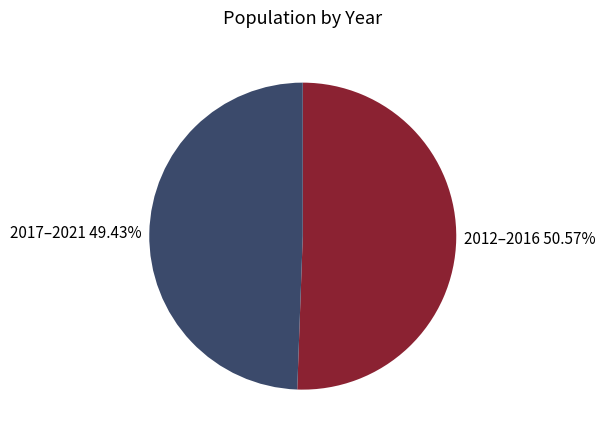

What is the largest slice in the pie chart?

2012–2016 50.57%